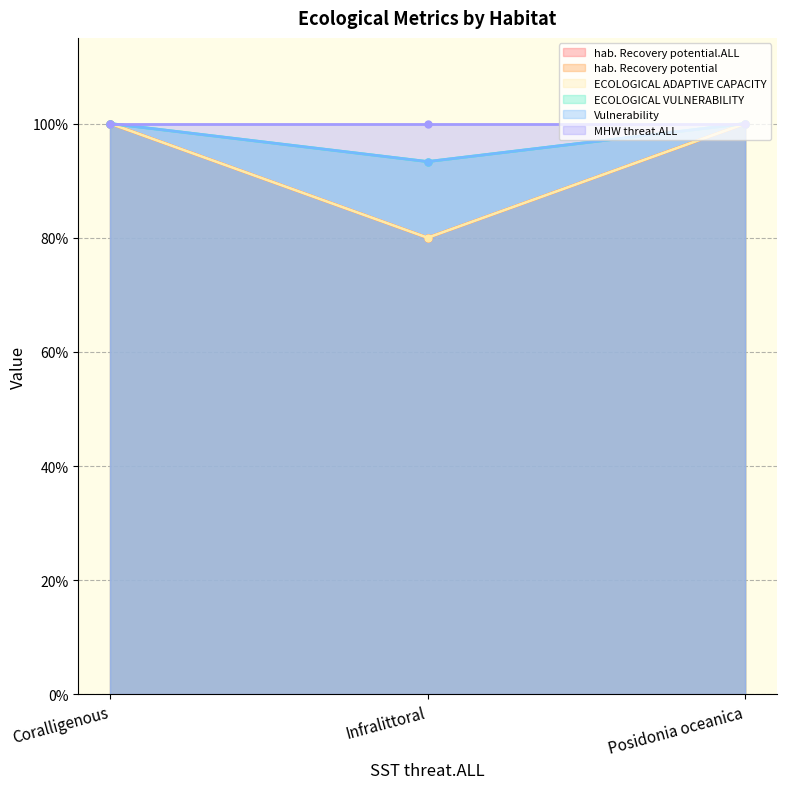

What is the label of the 3rd point from the left?

Posidonia oceanica